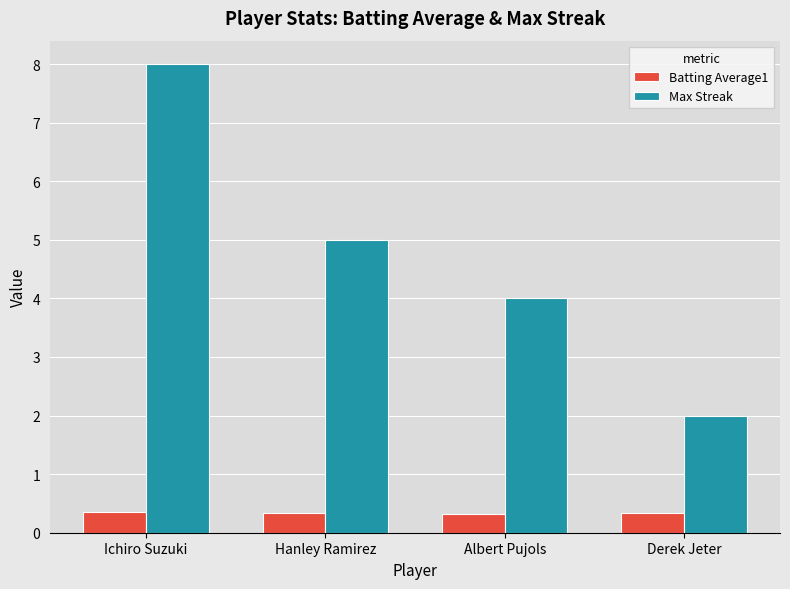

What is the minimum value for Max Streak?

2.0